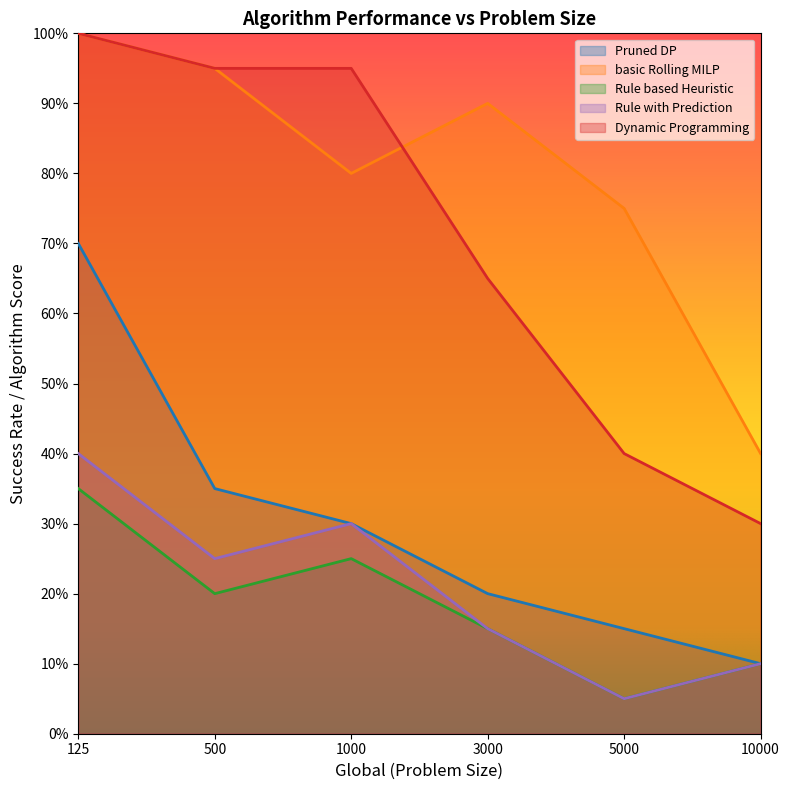

How many categories are shown in the chart?

6